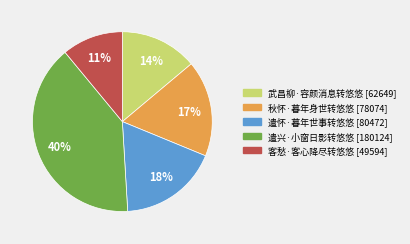

Which slice is the largest?

遣兴·小窗日影转悠悠